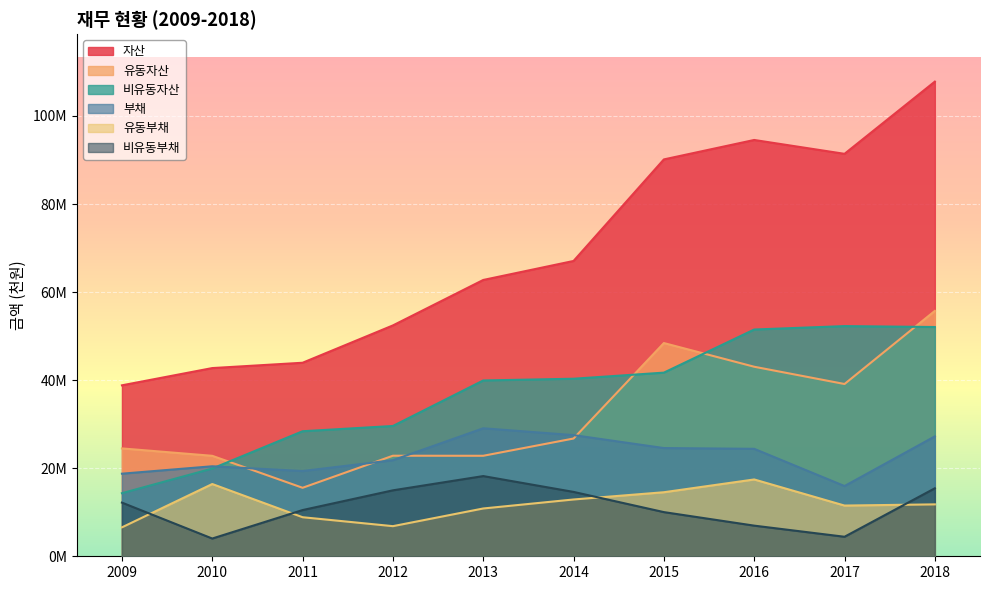

At which category does the chart reach its peak across all series?

2018